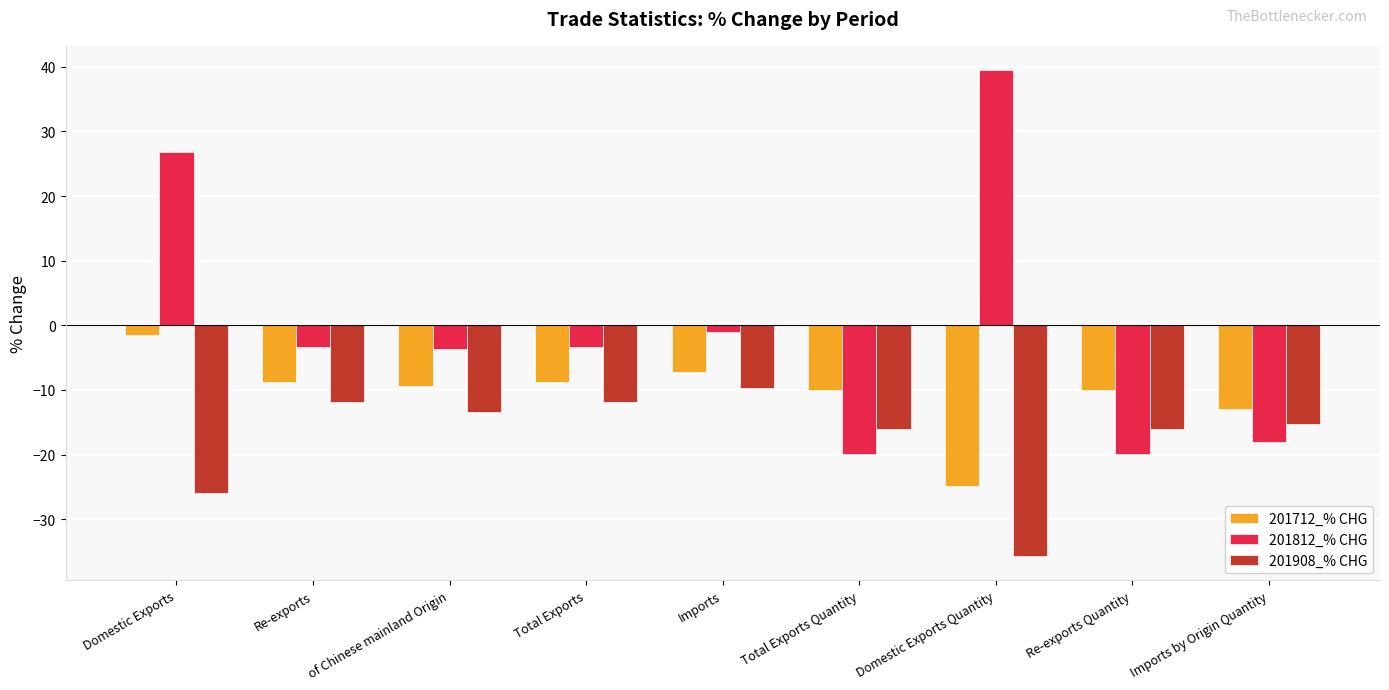

List the series in order of their peak value, highest first.

201812_% CHG, 201712_% CHG, 201908_% CHG